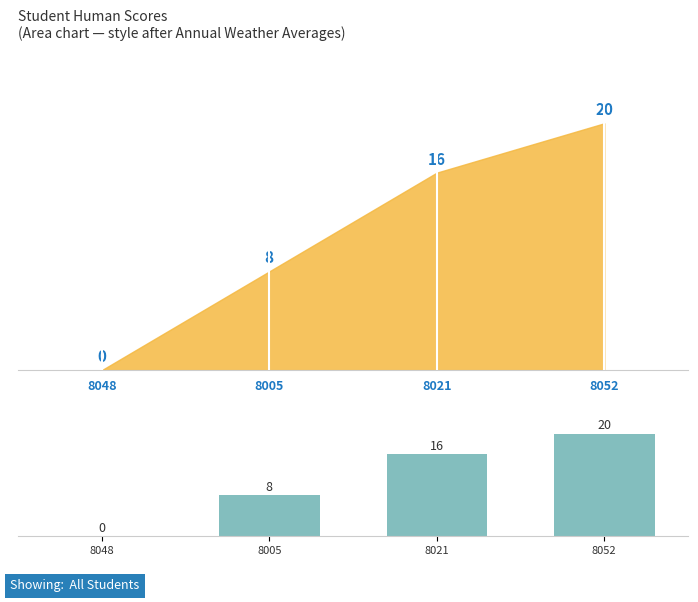

What is the sum of the values at 8052 and 8021?

36